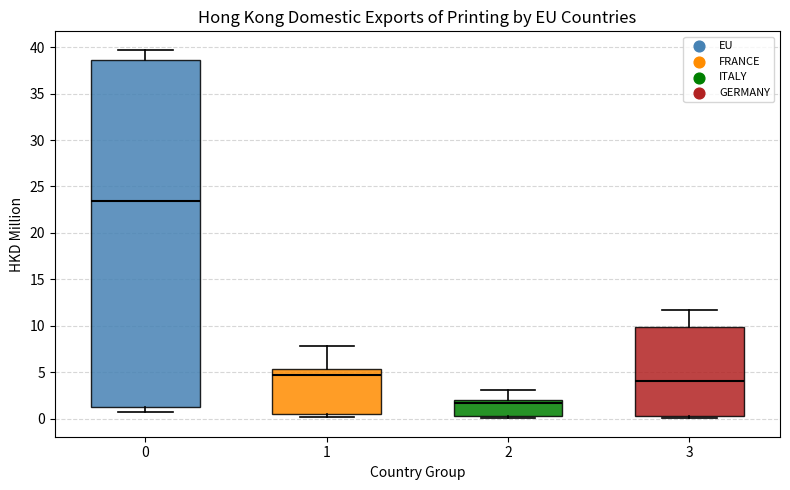

Which box has the highest median line?

0